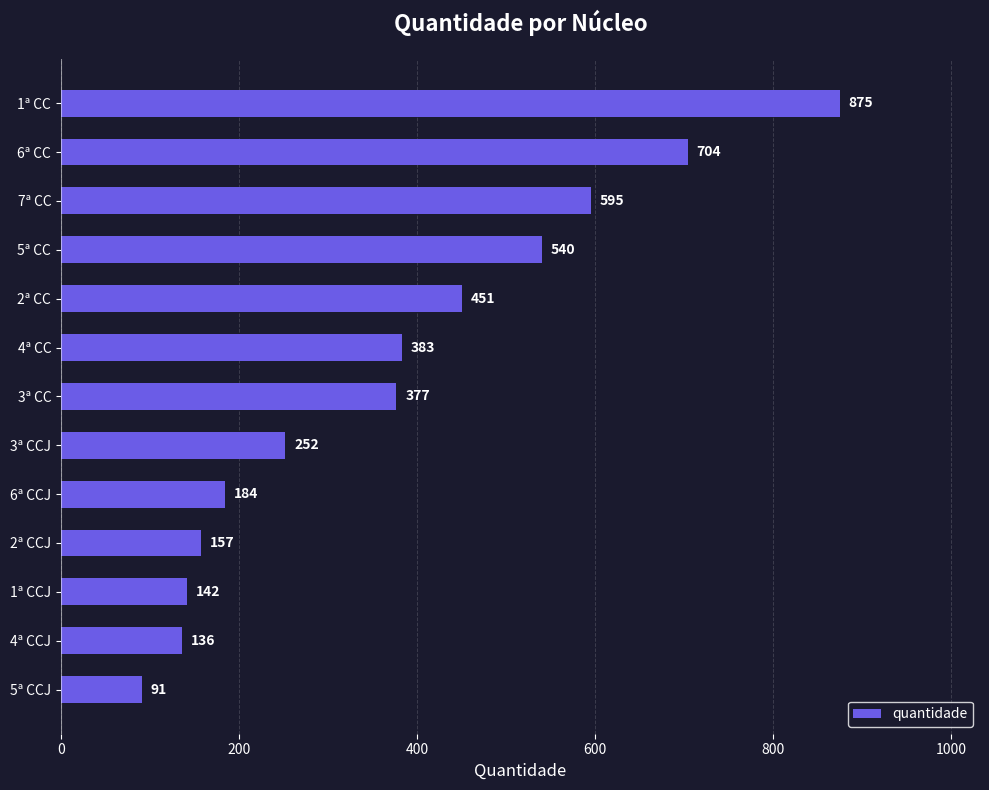

What is the minimum value shown in the chart?

91